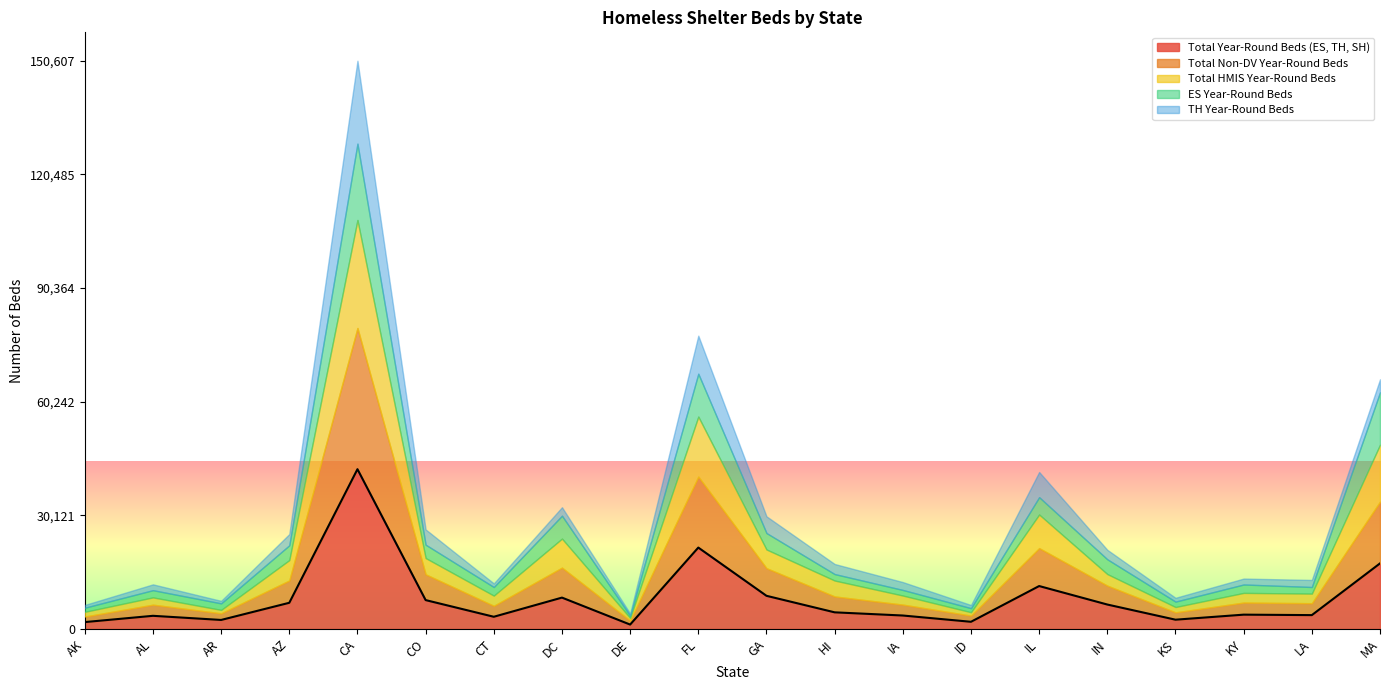

True or false: ES Year-Round Beds and TH Year-Round Beds cross at least once.

True